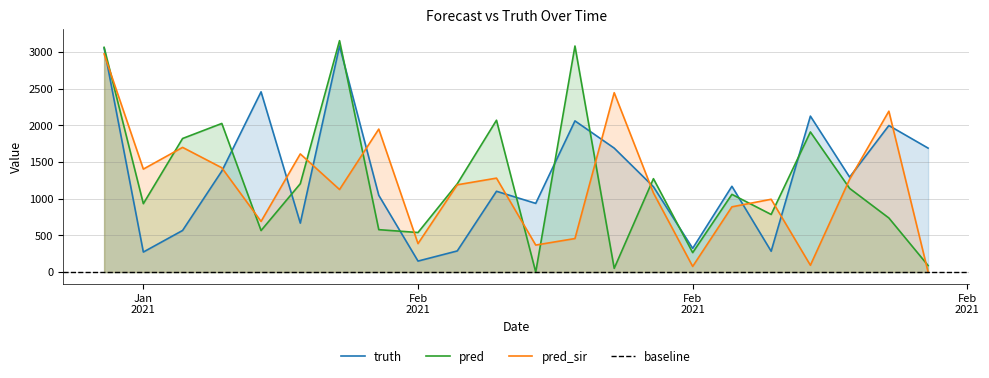

Which has a higher value, 2021-02-15 or 2021-02-13?

2021-02-15